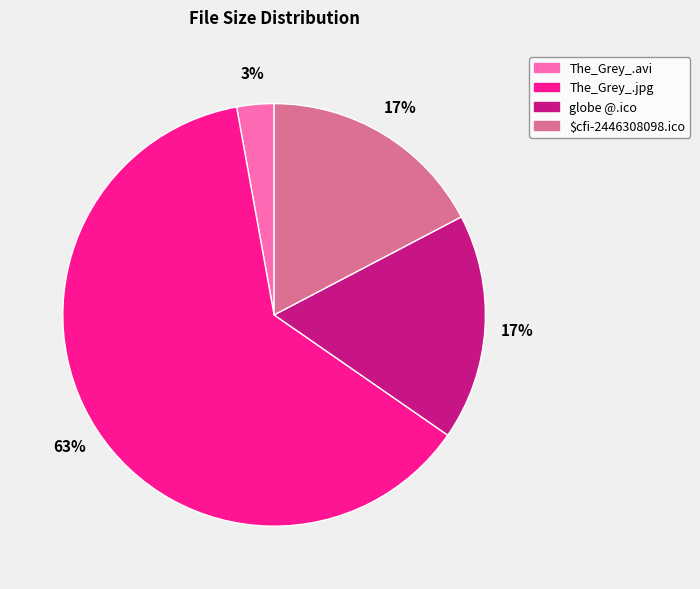

What is the ratio of the value at globe @.ico to the value at The_Grey_.jpg?

0.3